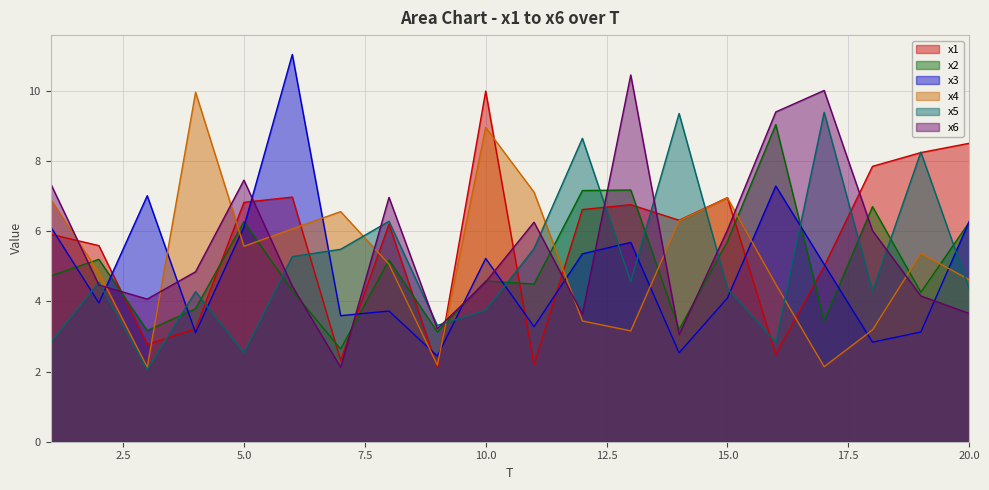

Does the chart display data point markers on the line(s)?

No